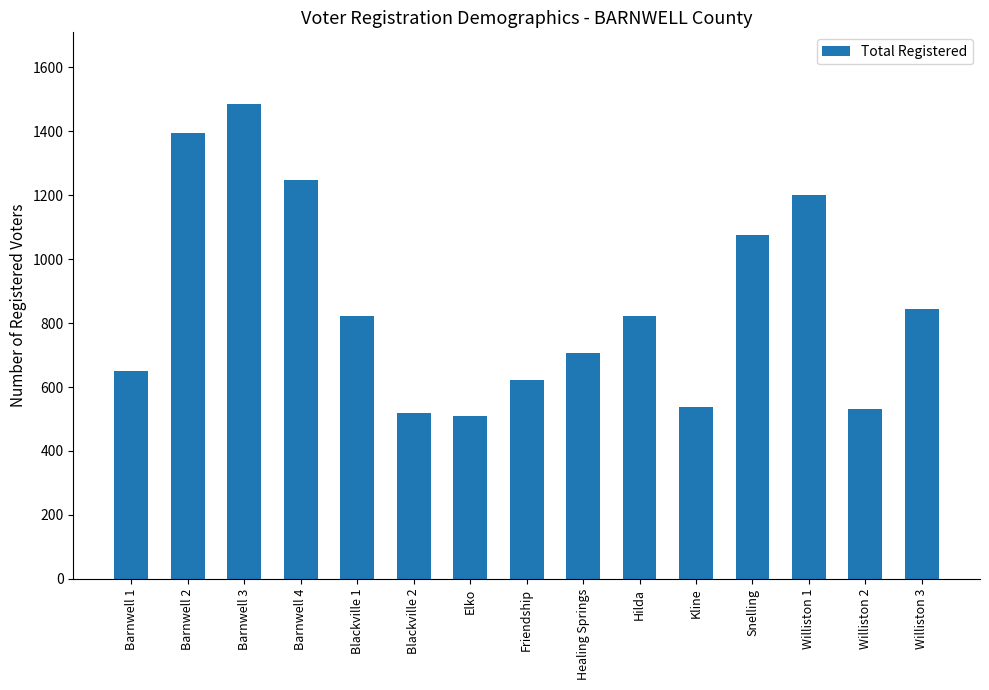

True or false: the data shows 510 at Elko.

True